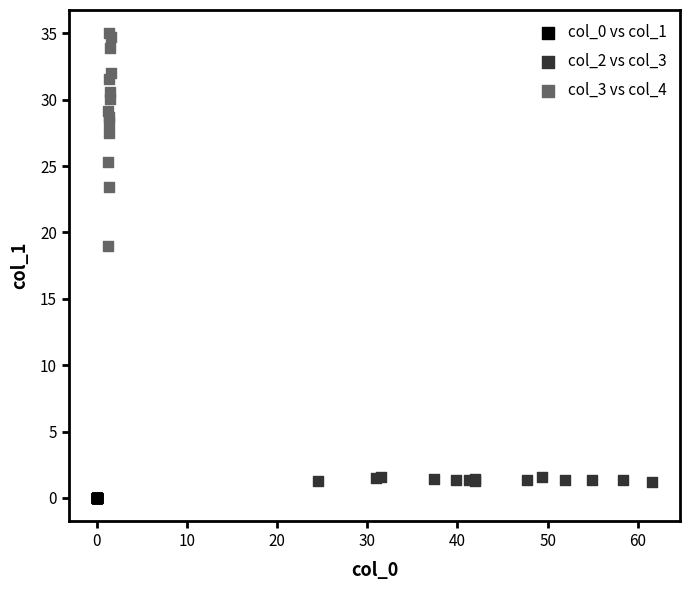

Which series reaches the maximum Y coordinate?

col_3 vs col_4